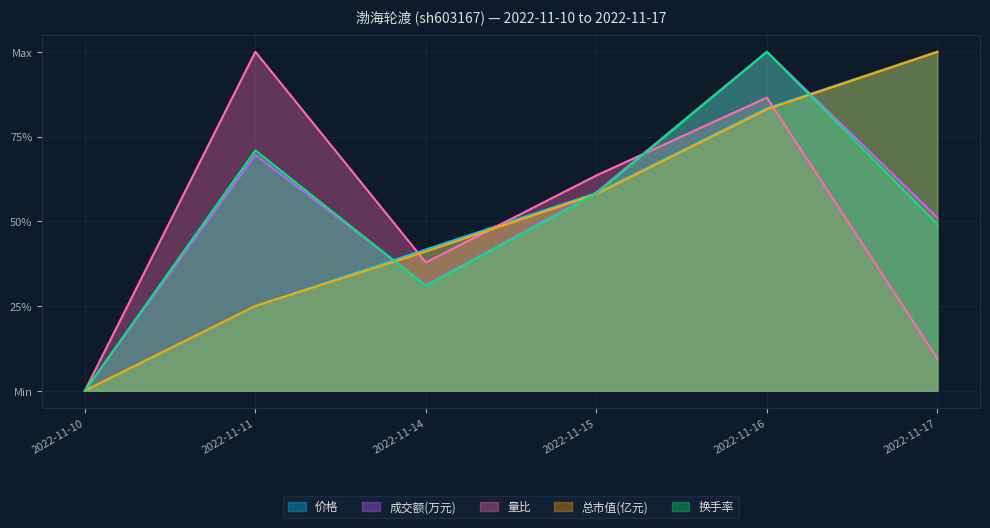

How many 总市值(亿元) values are between 0 and 1?

6